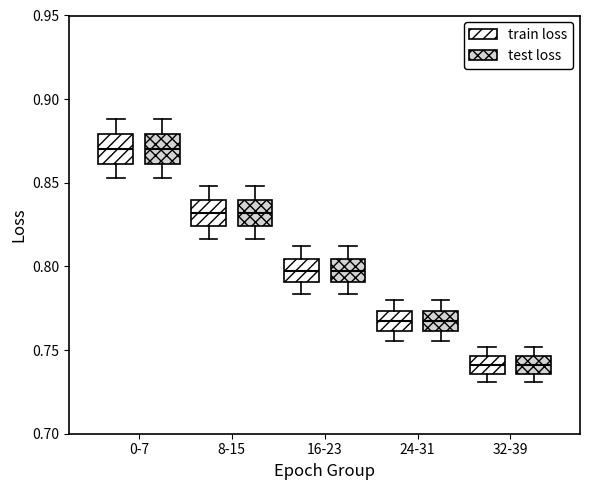

Where does the upper whisker of the box for 24-31 (train loss) end on the y-axis? The values are not printed on the chart, so give them approximately, as read against the axis.

0.780